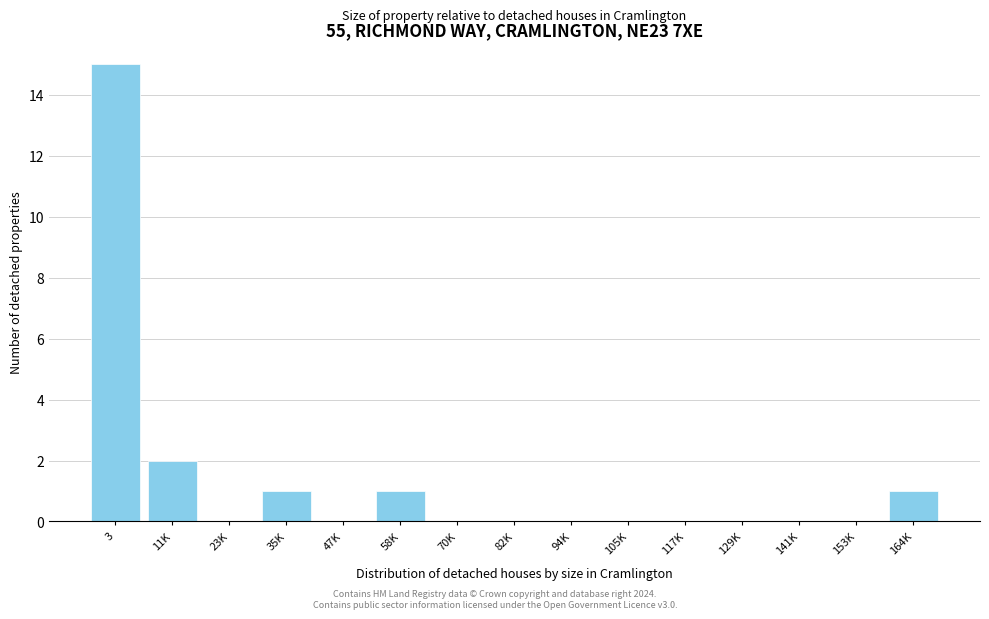

Reading left to right, what are all the values shown in this chart?

3=15	11K=2	23K=0	35K=1	47K=0	58K=1	70K=0	82K=0	94K=0	105K=0	117K=0	129K=0	141K=0	153K=0	164K=1